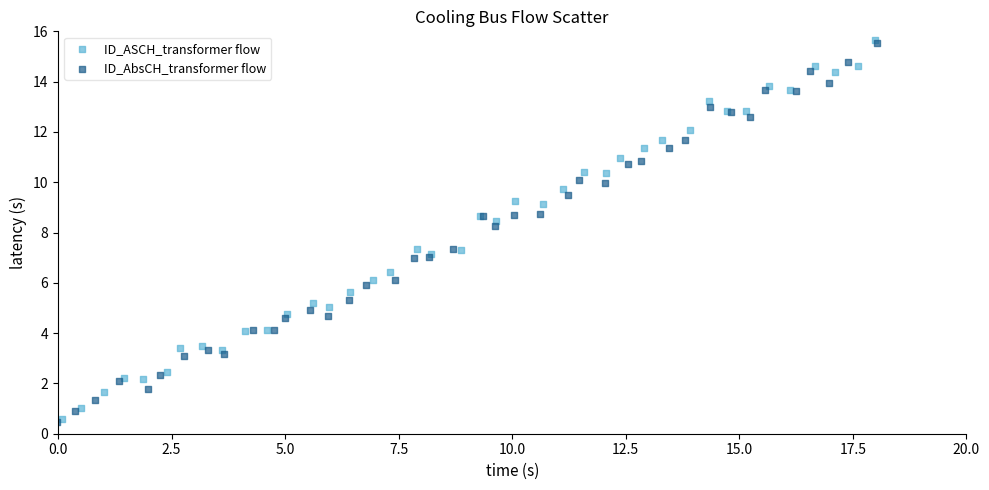

What are all the series names shown in the legend?

ID_ASCH_transformer flow, ID_AbsCH_transformer flow